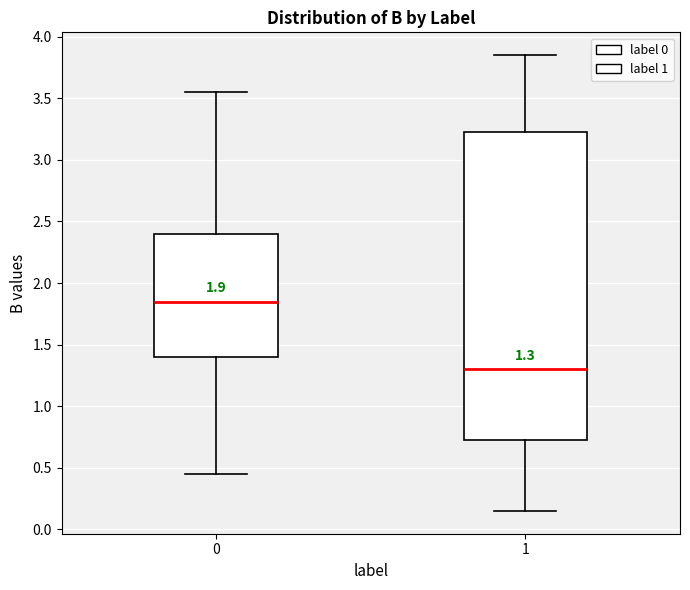

Which box is the tallest, from its lower edge to its upper edge?

1